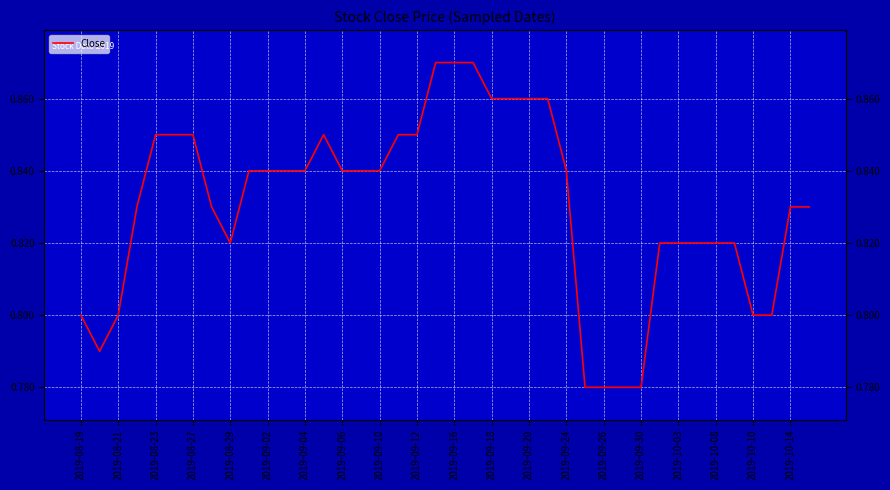

Where is the first local maximum?

2019-09-24